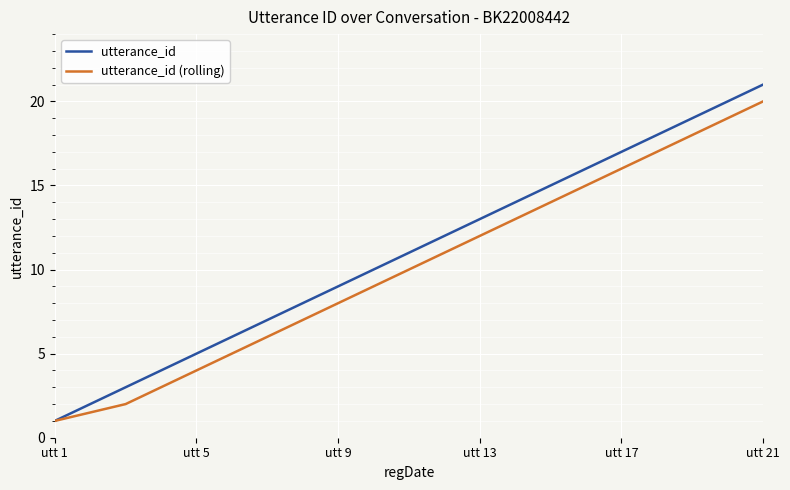

Which series has the largest range (max minus min)?

utterance_id